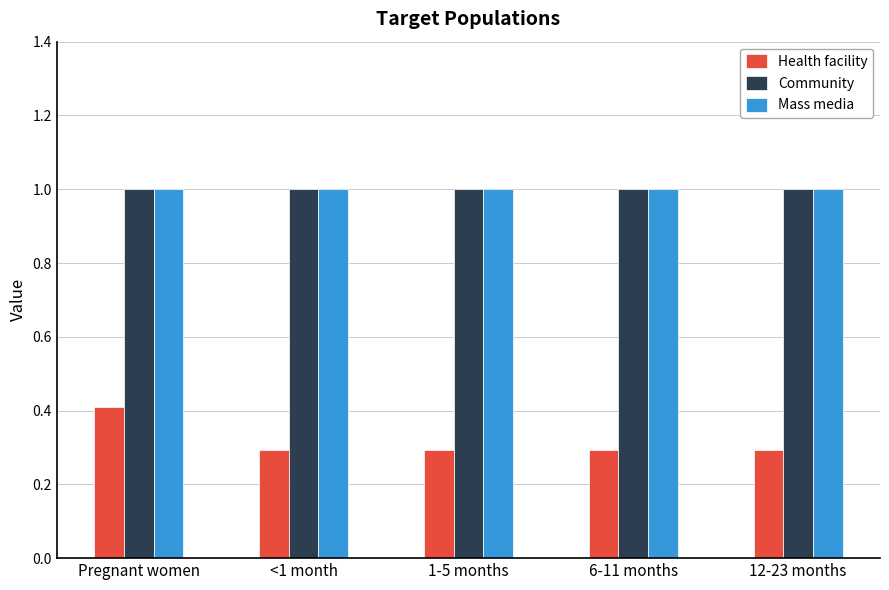

What is the total value across all series at 6-11 months?

2.3